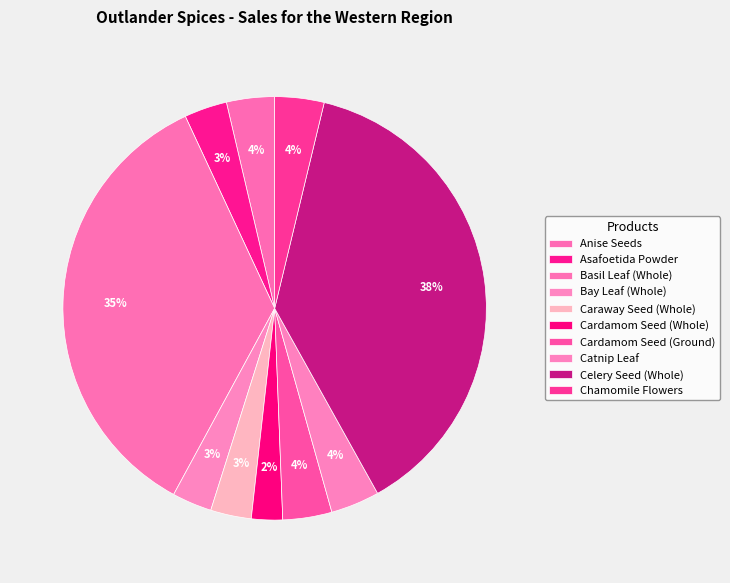

True or false: Cardamom Seed (Ground) accounts for 4% of the total.

True